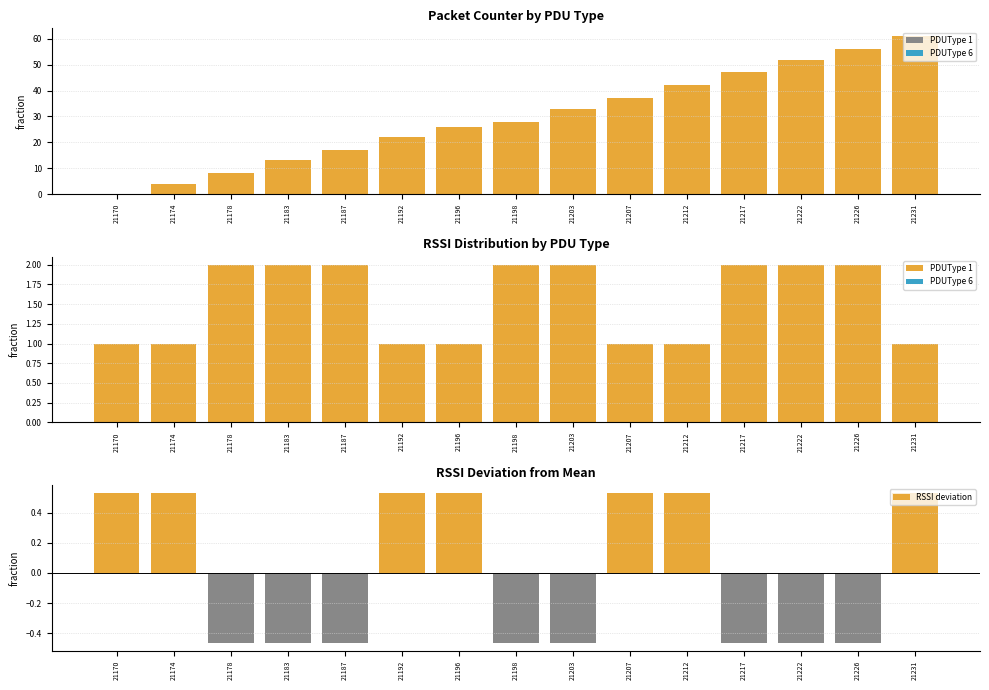

What is the maximum value for PDUType 1?

61